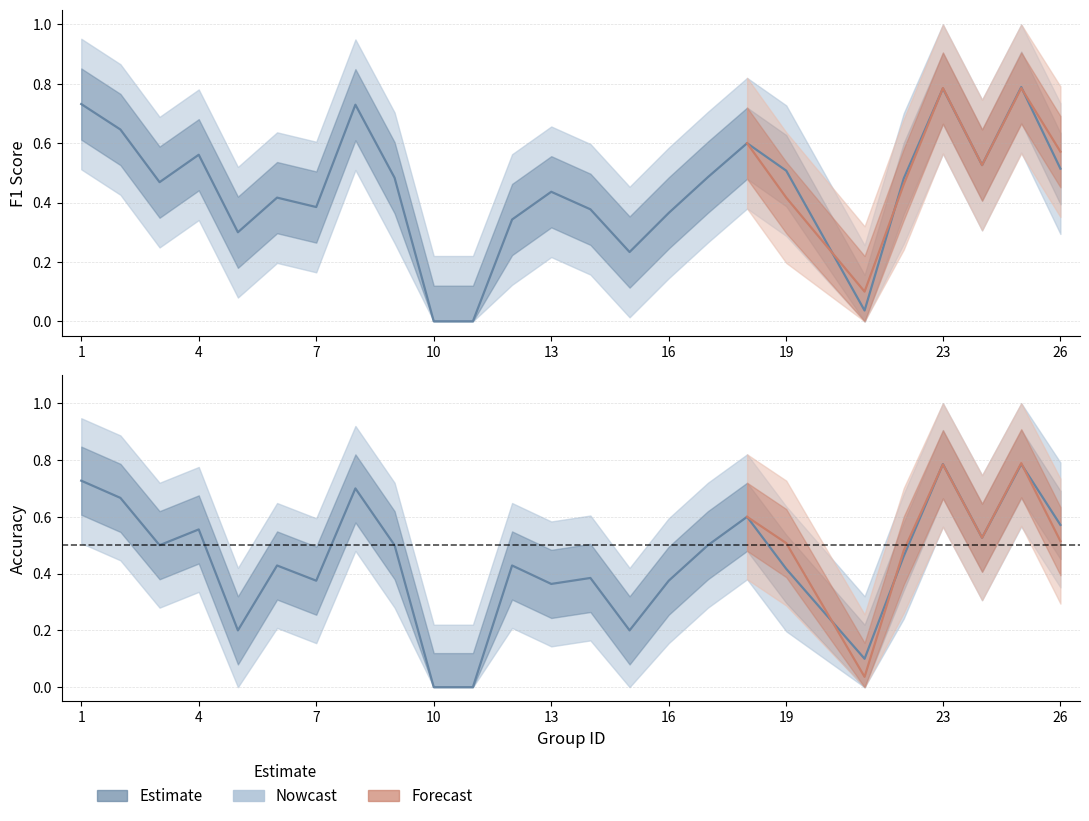

Where do f1 and accuracy first cross each other?

1 and 2